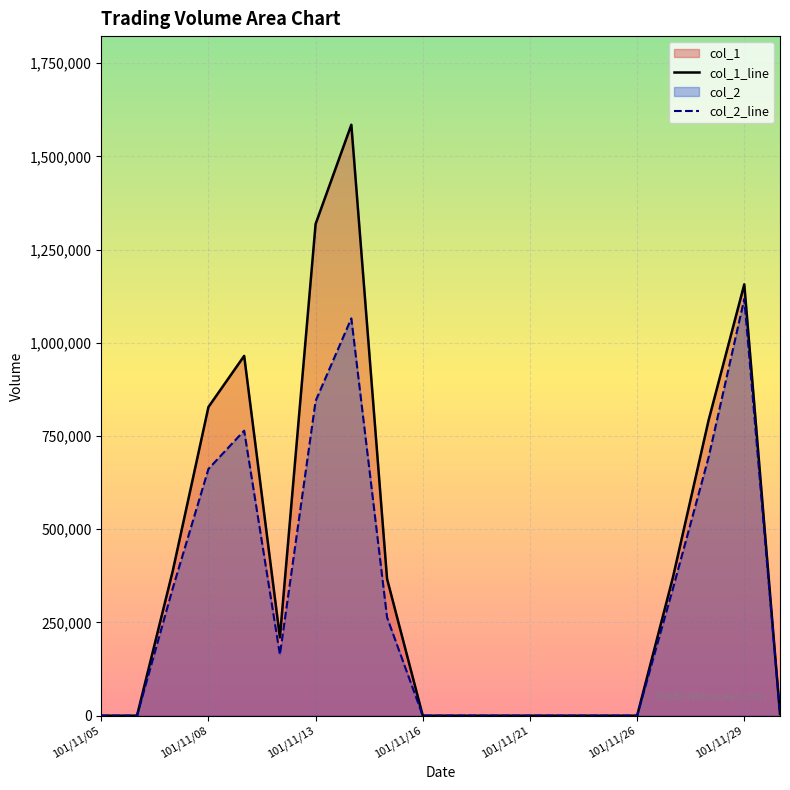

How many times do col_2_line and col_1_line cross each other?

1